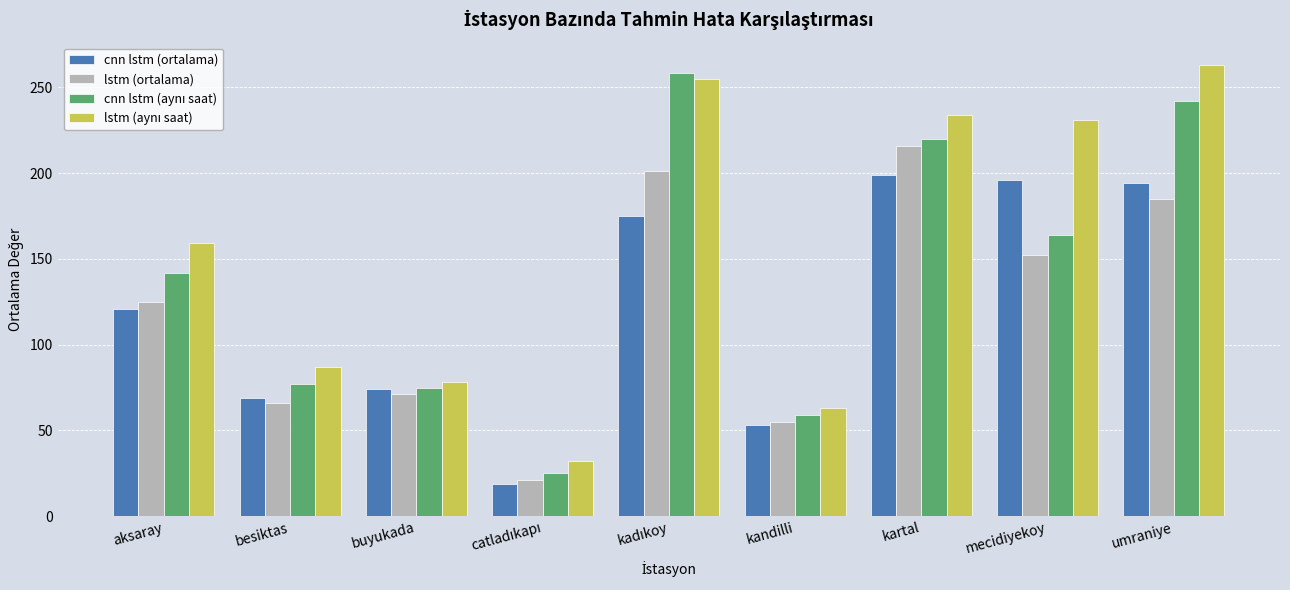

What is the label of the 3rd bar from the right?

kartal